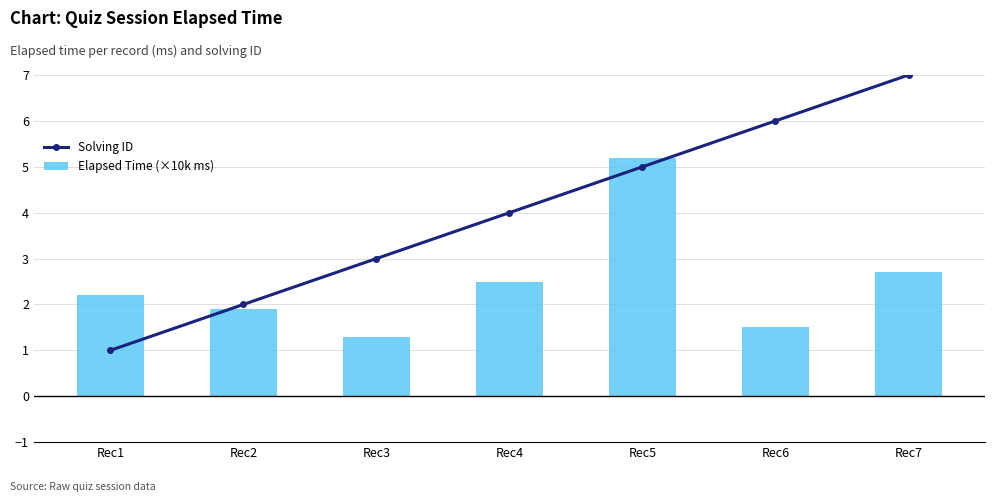

What are all the series names shown in the legend?

Solving ID, Elapsed Time (×10k ms)